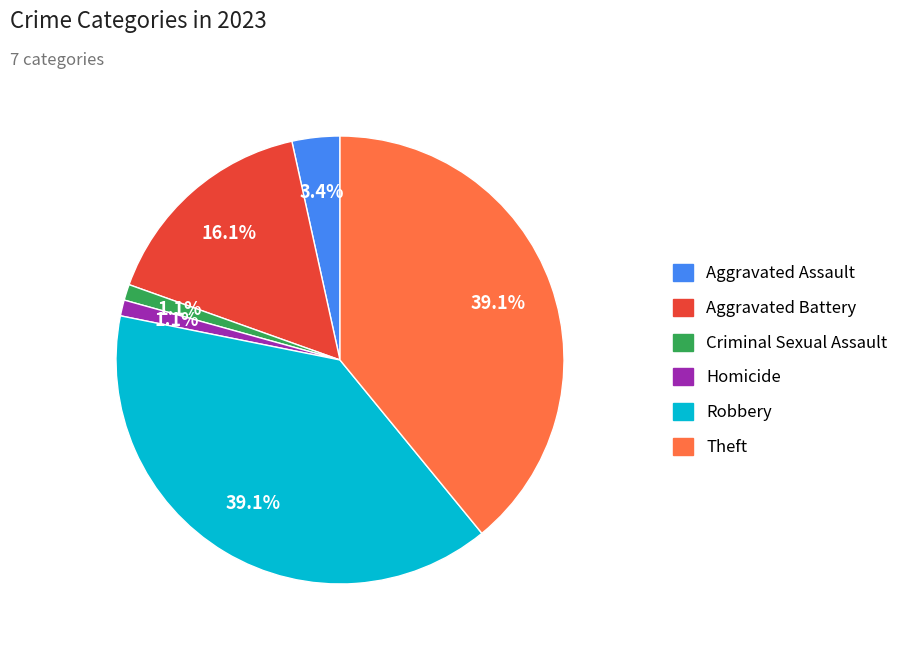

Does any single category account for the majority?

No